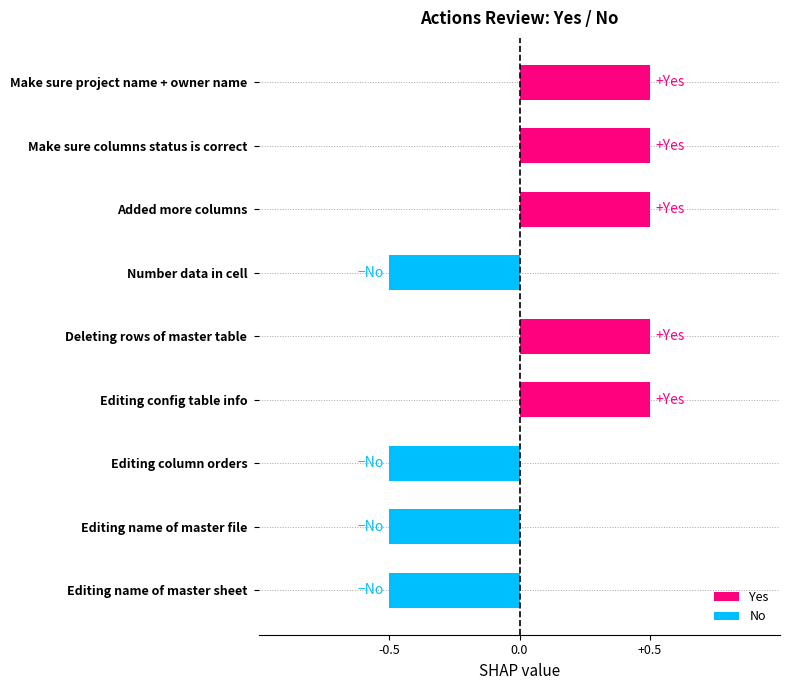

What are all the series names shown in the legend?

Yes, No